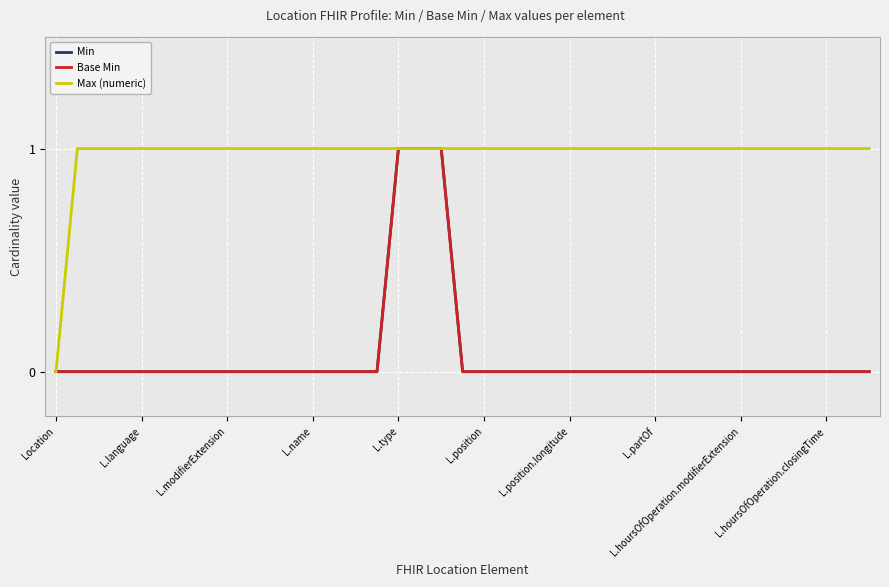

Which series has the largest total across all categories?

Max (numeric)